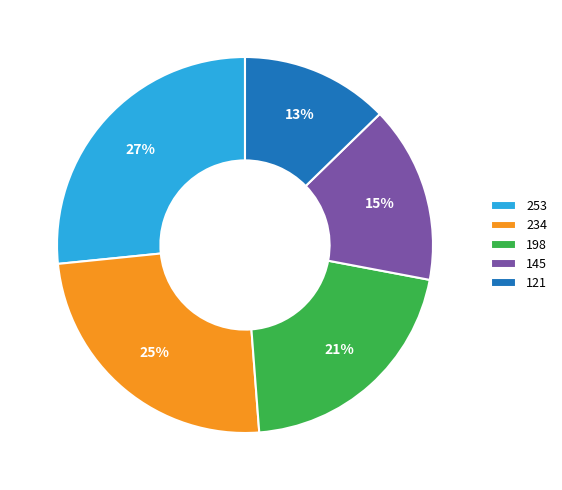

Is the sum of 121 and 198 greater than half?

No